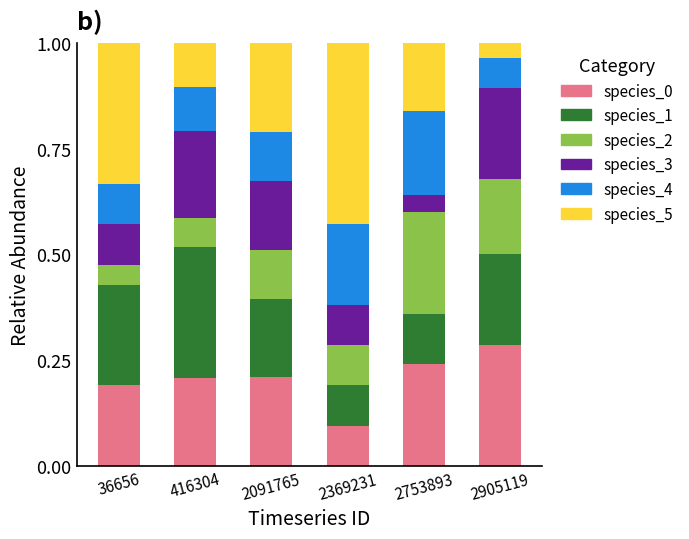

Which category has the lowest value in the species_0 series?

2369231